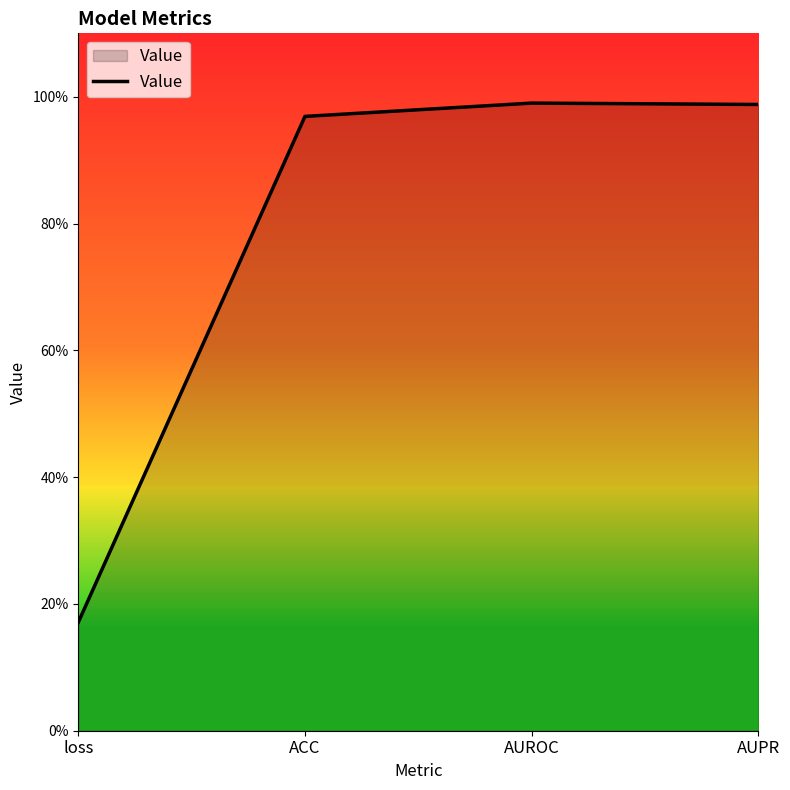

What is the label of the 2nd point from the right?

AUROC